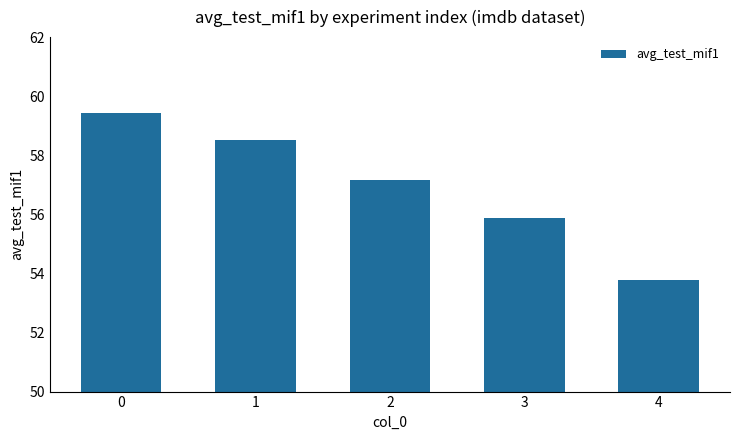

Rank the categories by value from lowest to highest.

4, 3, 2, 1, 0